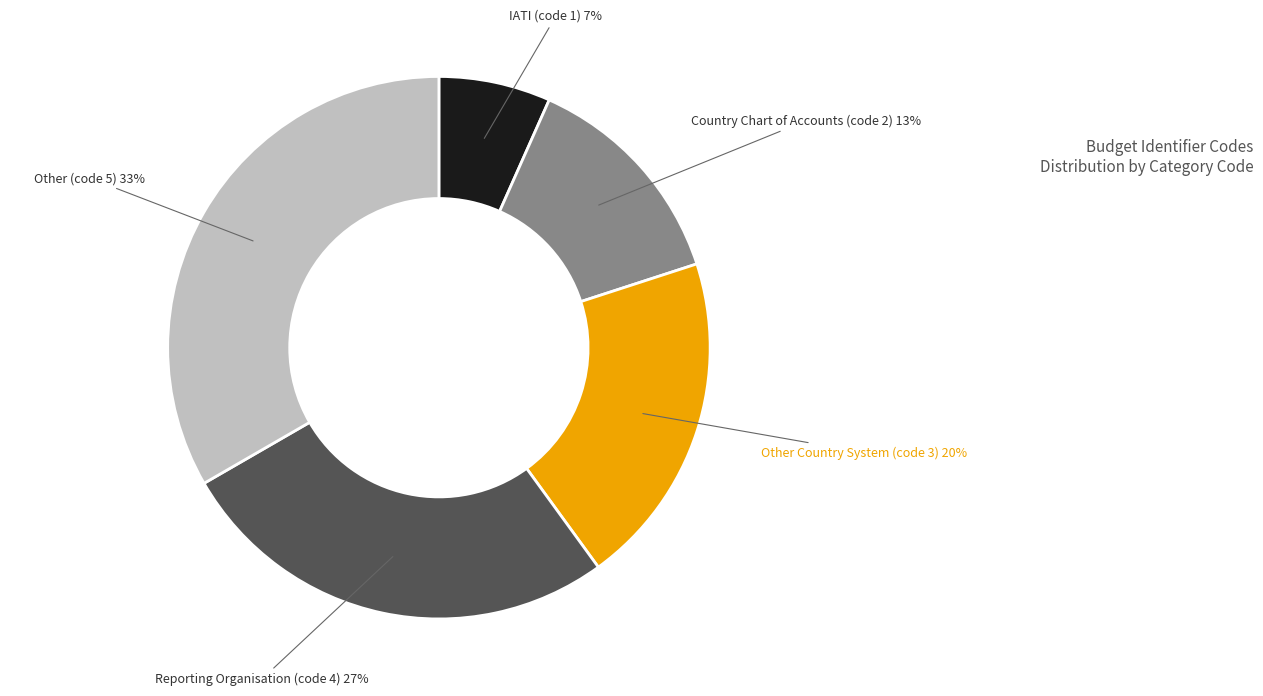

Is there any slice that represents more than half of the pie?

No